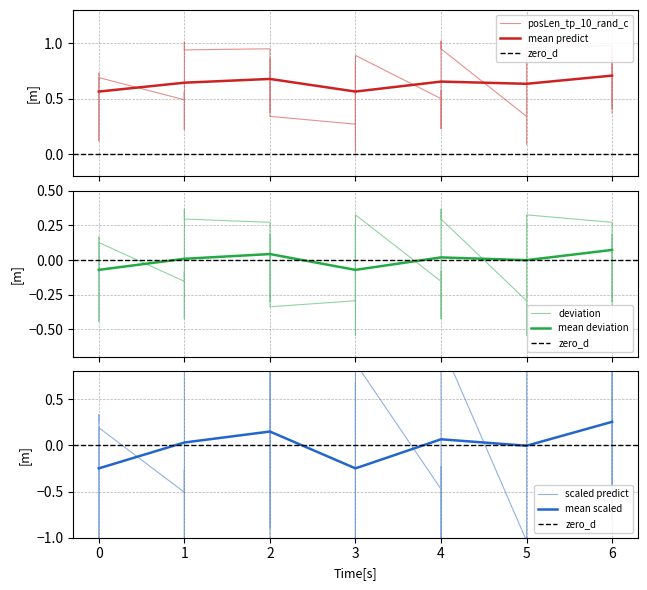

Reading left to right, transcribe all the data shown in this chart.

0=0.6	1=0.6	2=0.7	3=0.6	4=0.7	5=0.6	6=0.7